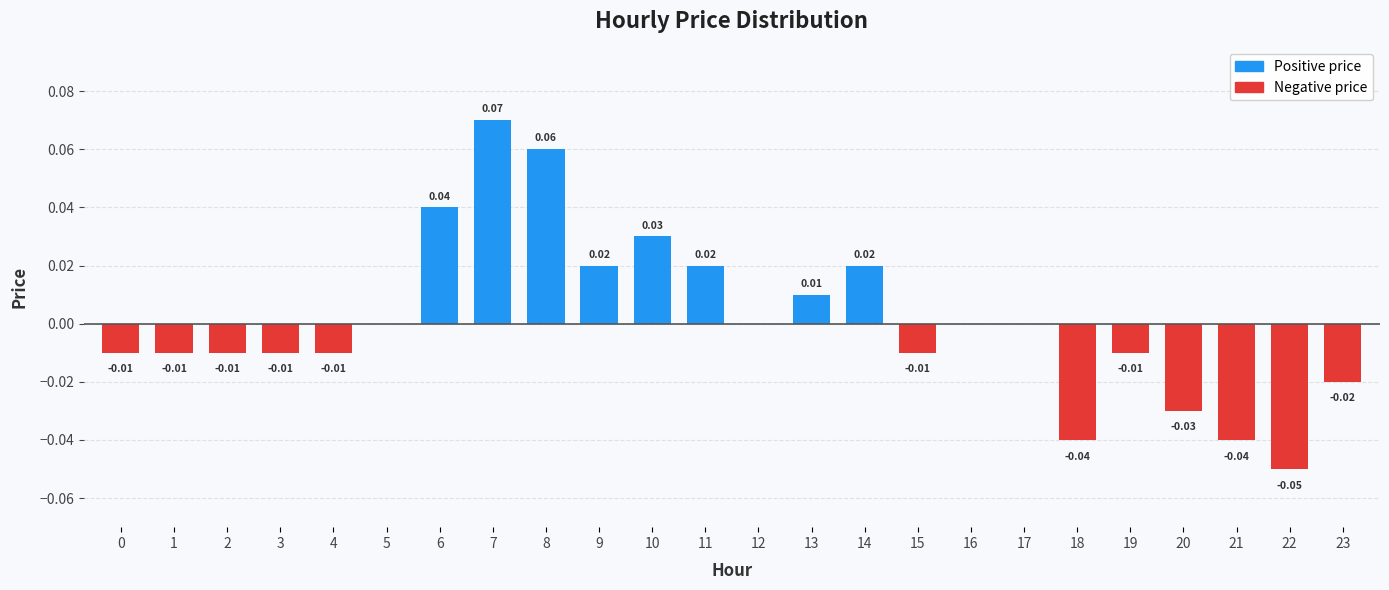

Count the number of data series in this chart.

1